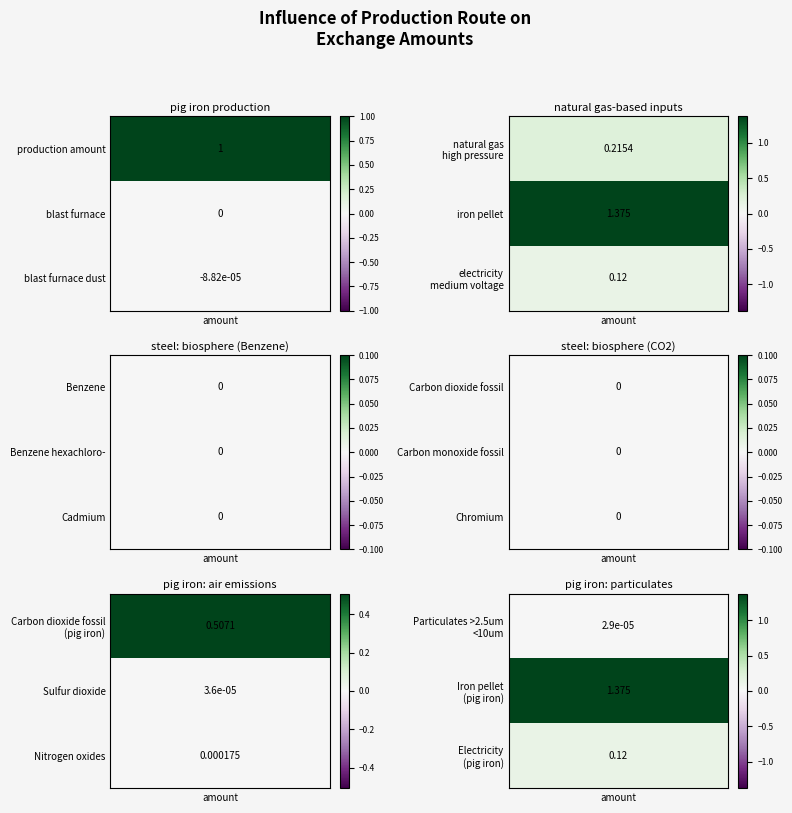

How many negative values does the pig iron production, with natural gas-based DR series have?

1